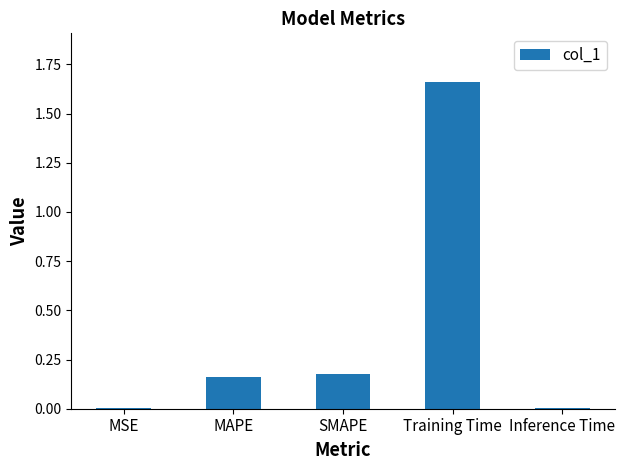

What is the change in value from SMAPE to Inference Time?

-0.2